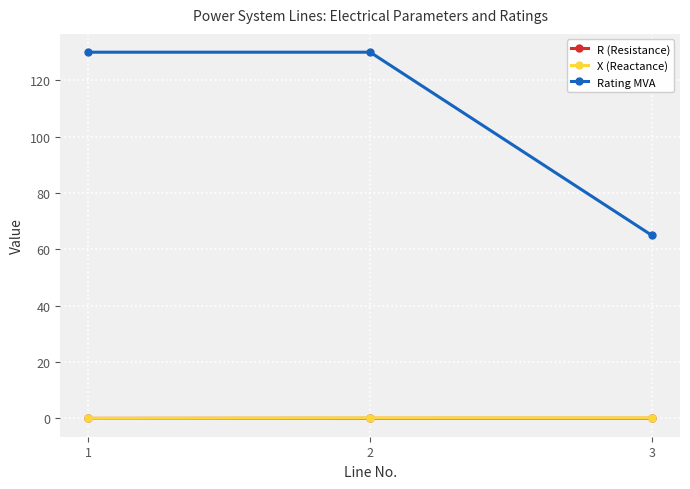

What is the spread (max minus min) of values at 2?

130.0